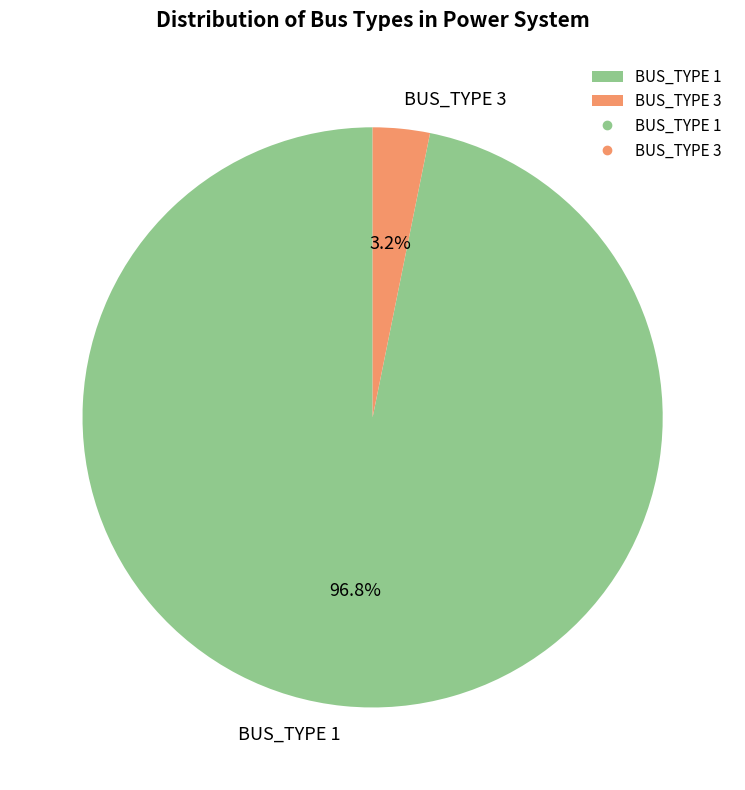

Which slice is the smallest?

BUS_TYPE 3